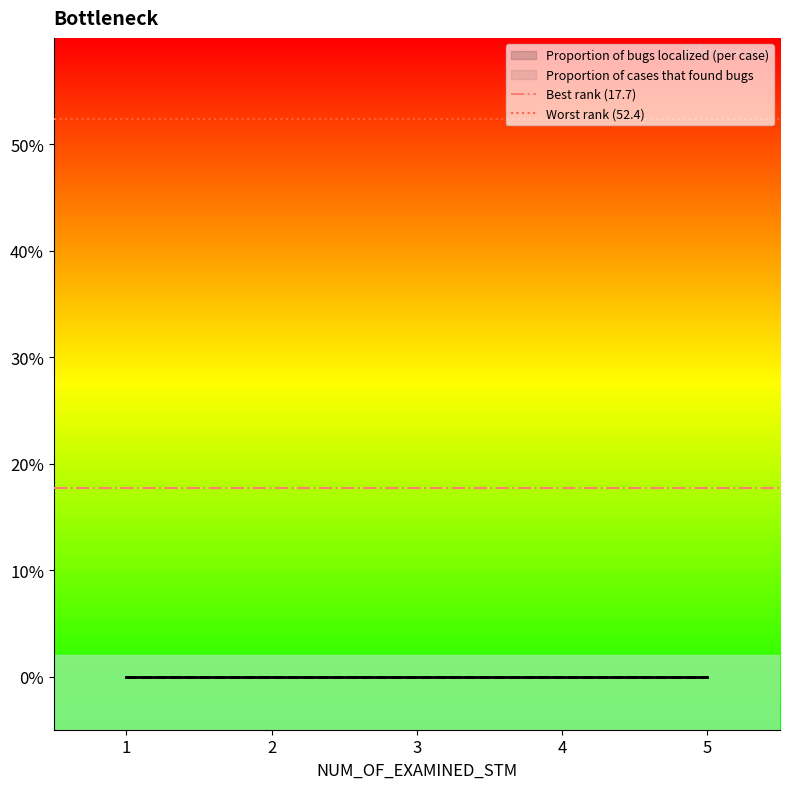

Reading left to right, list all the values displayed in this chart.

Best rank (17.7): 17.7	17.7
Worst rank (52.4): 52.4	52.4